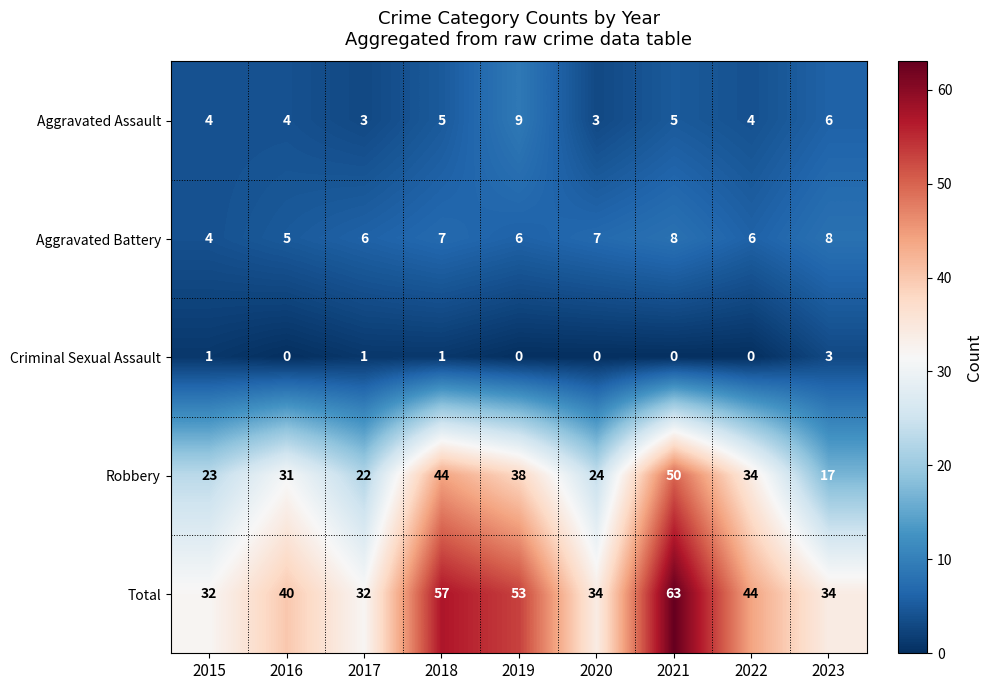

What is the total value across all series at 2019?

106